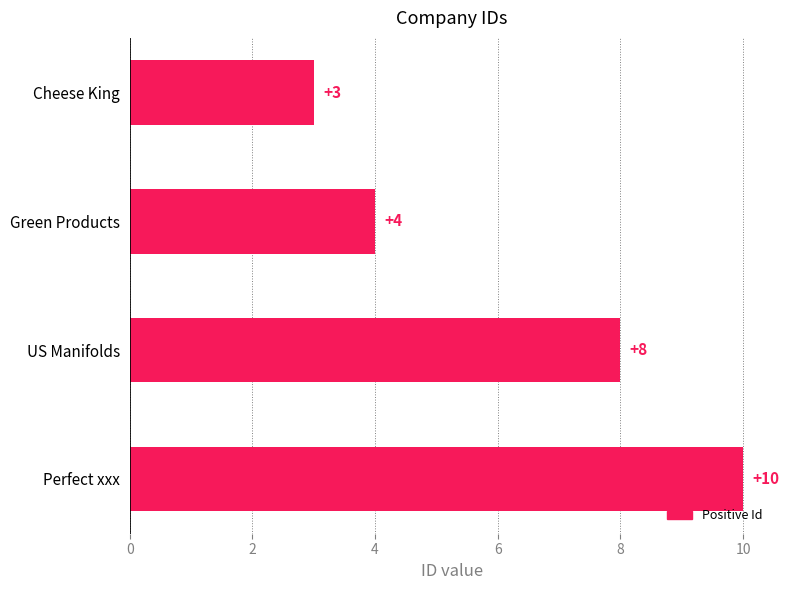

How many series are shown in this chart?

1